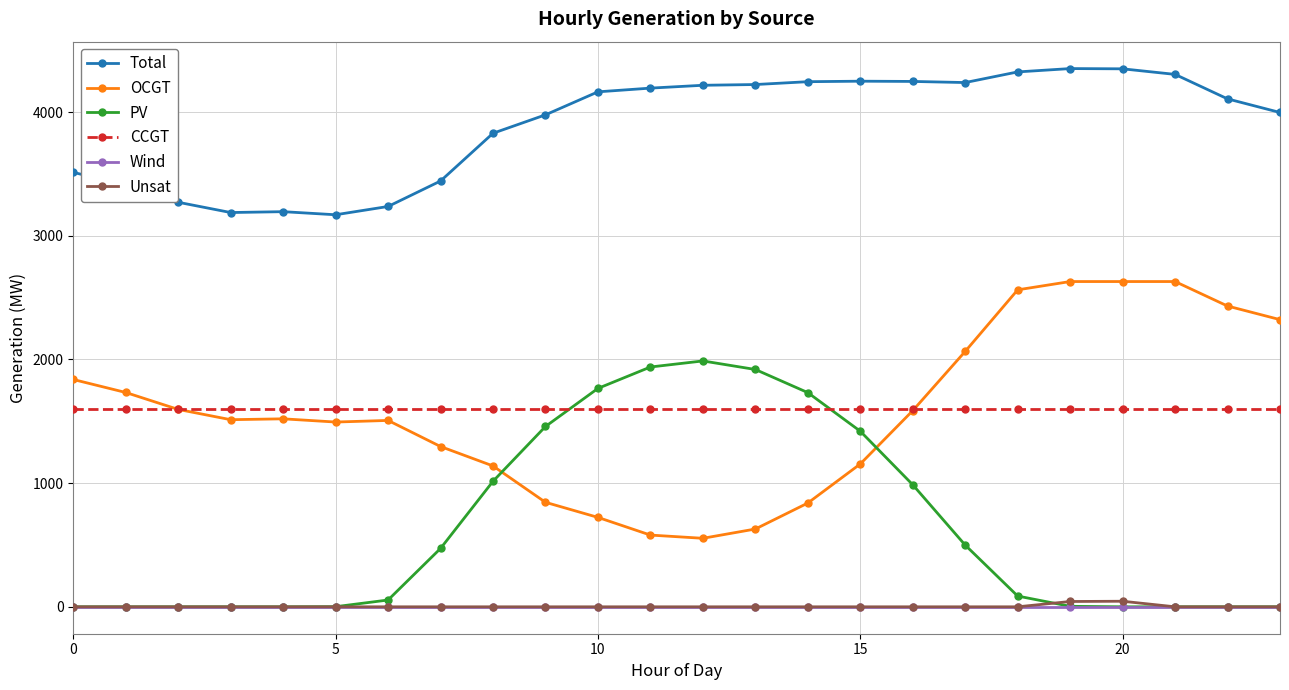

What is the lowest value of the OCGT series?

554